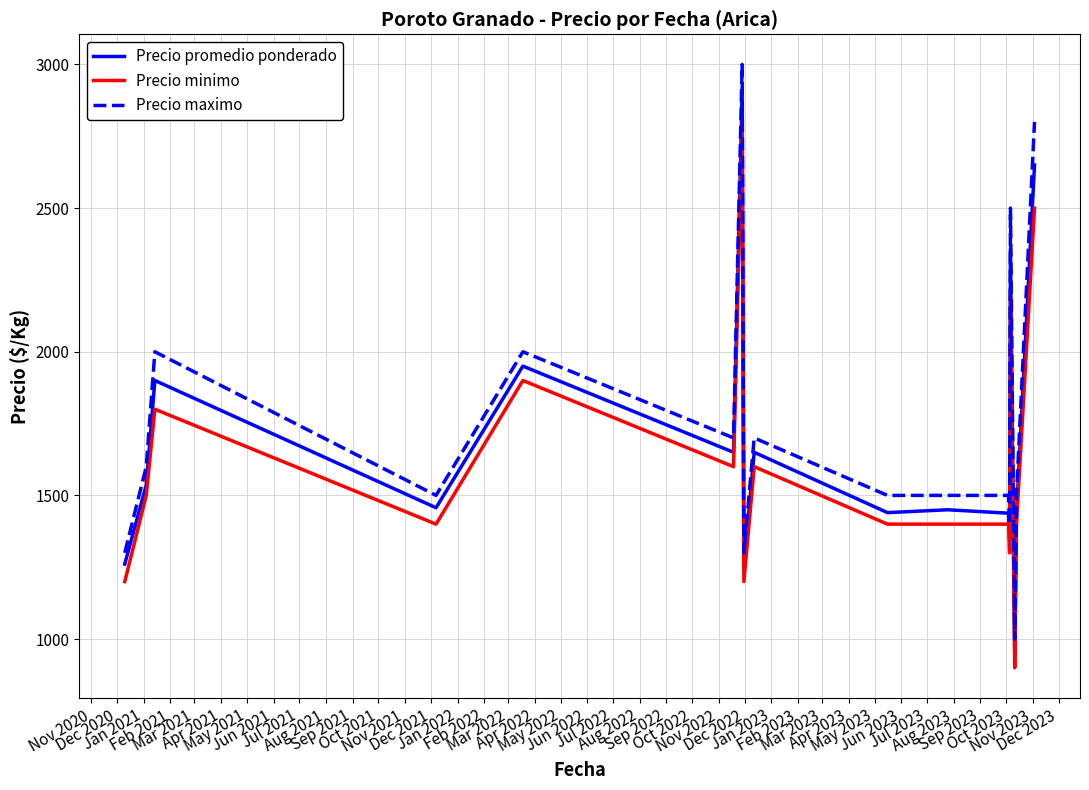

What is the lowest value of the Precio promedio ponderado series?

952